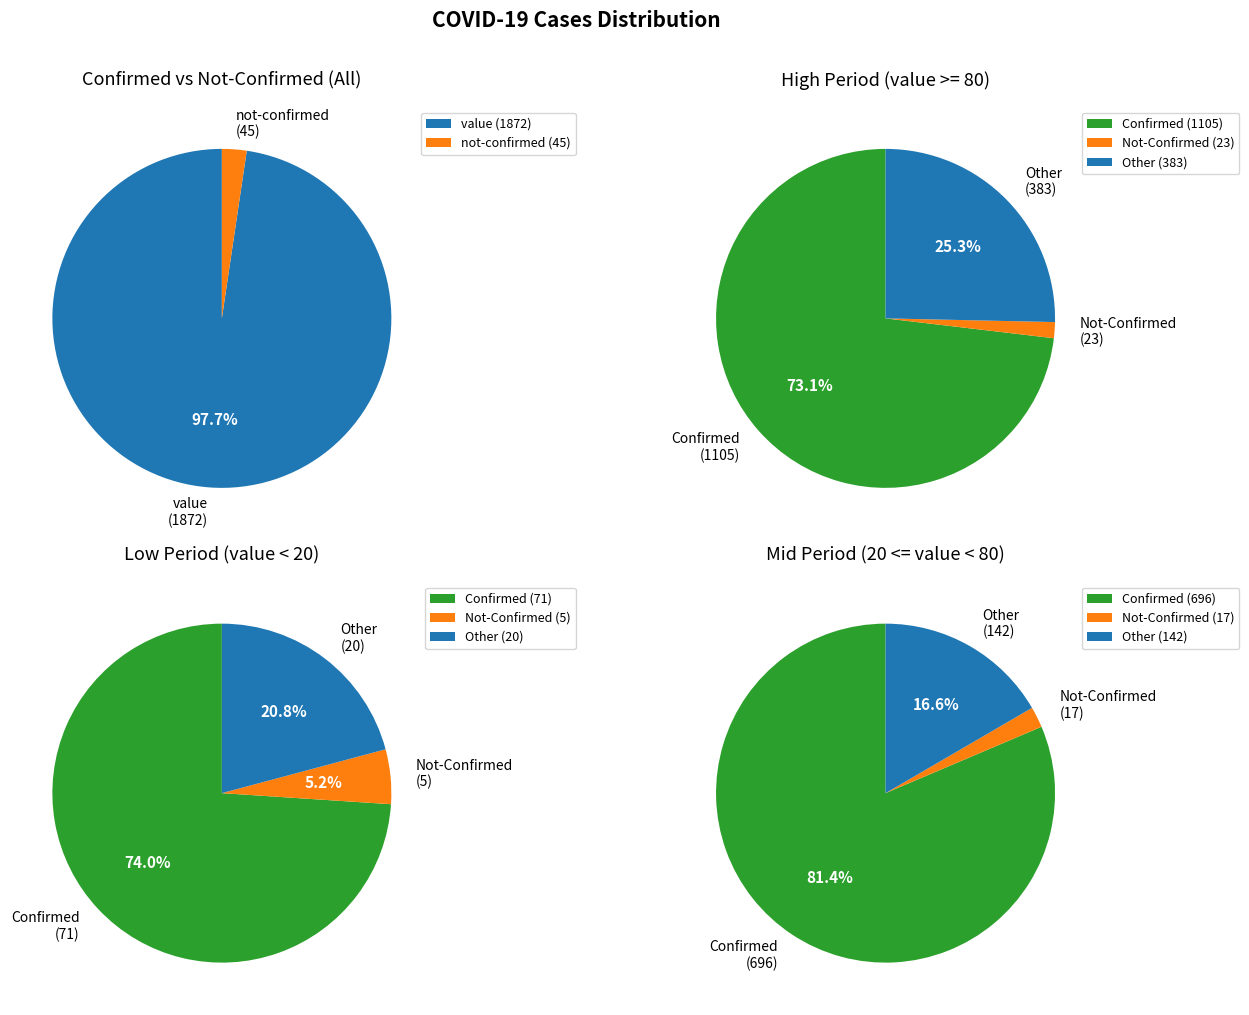

Is 22 the majority of the pie?

No